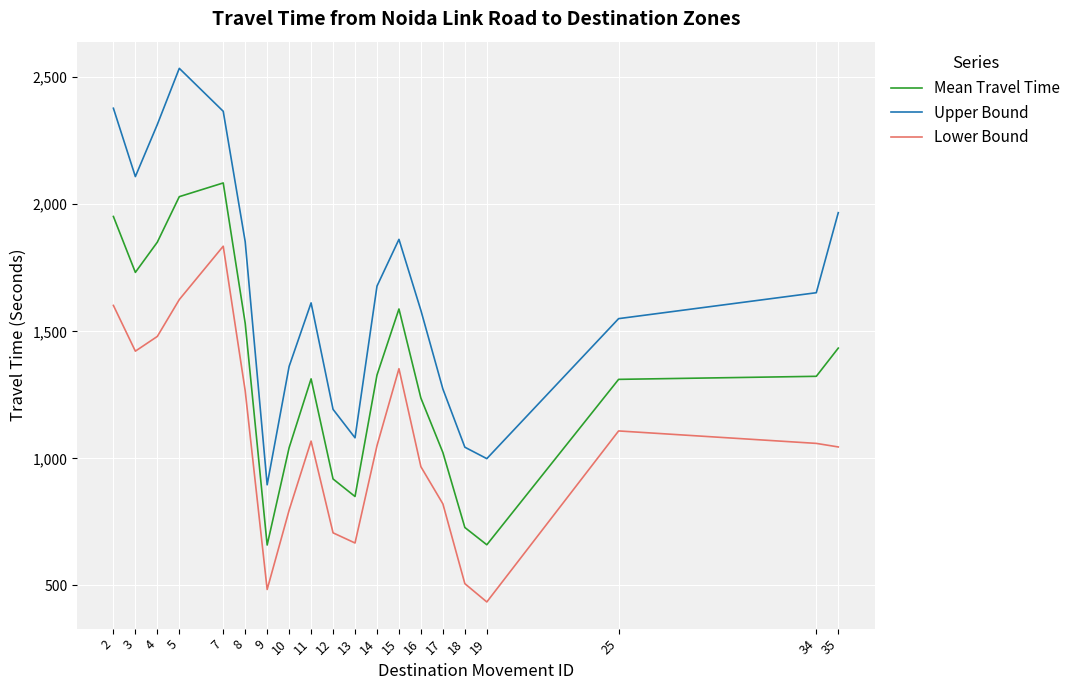

At how many categories does at least one series exceed 2211?

4